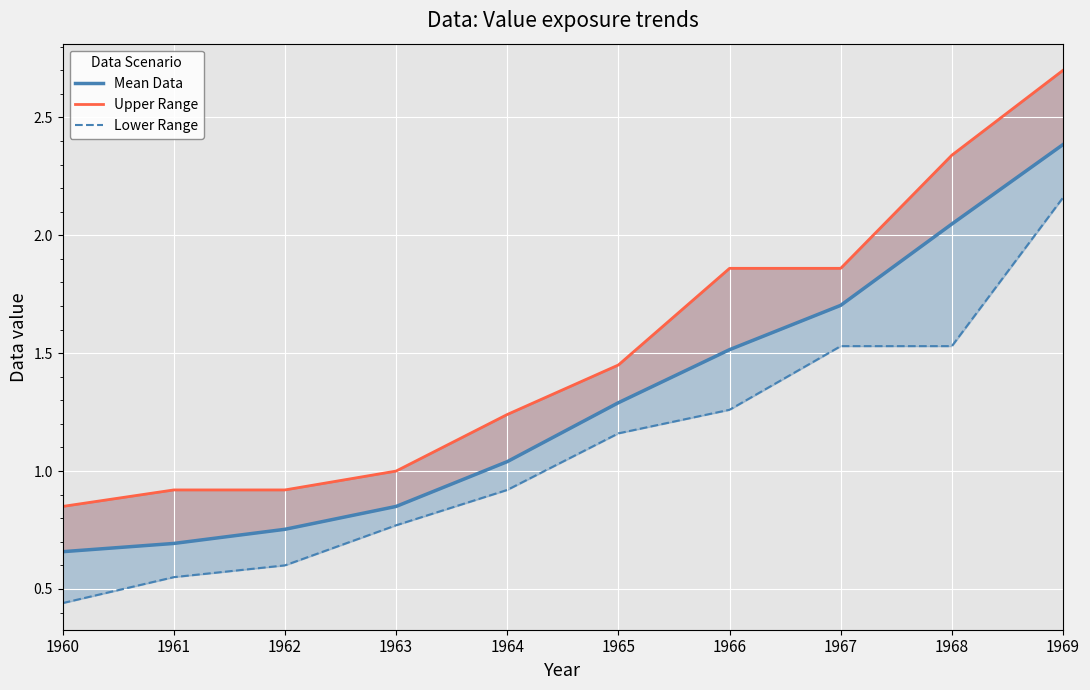

What is the difference between the maximum and minimum values in the Lower Range series?

1.7